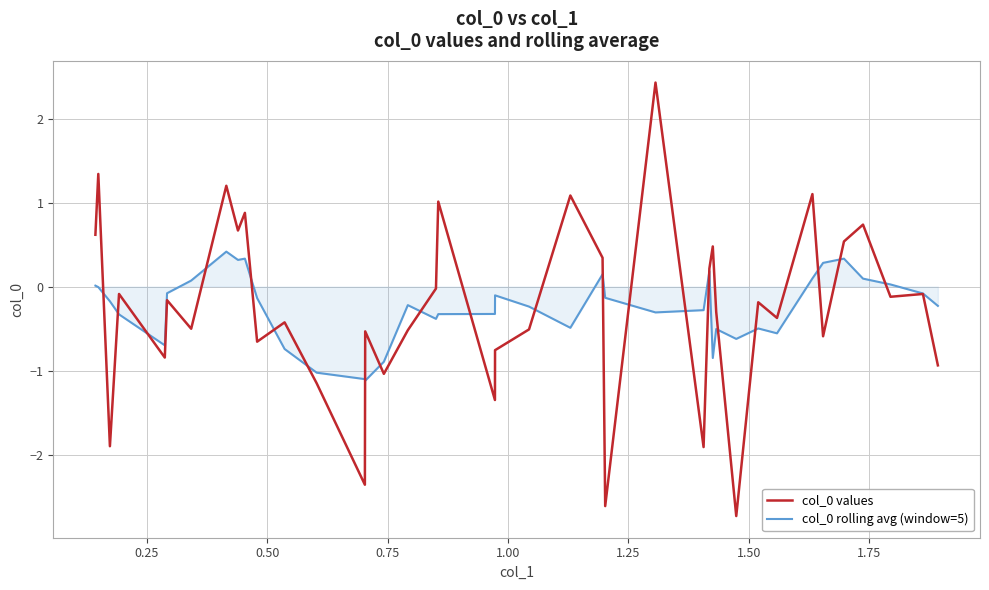

What is the minimum value for col_0 rolling avg (window=5)?

-1.1